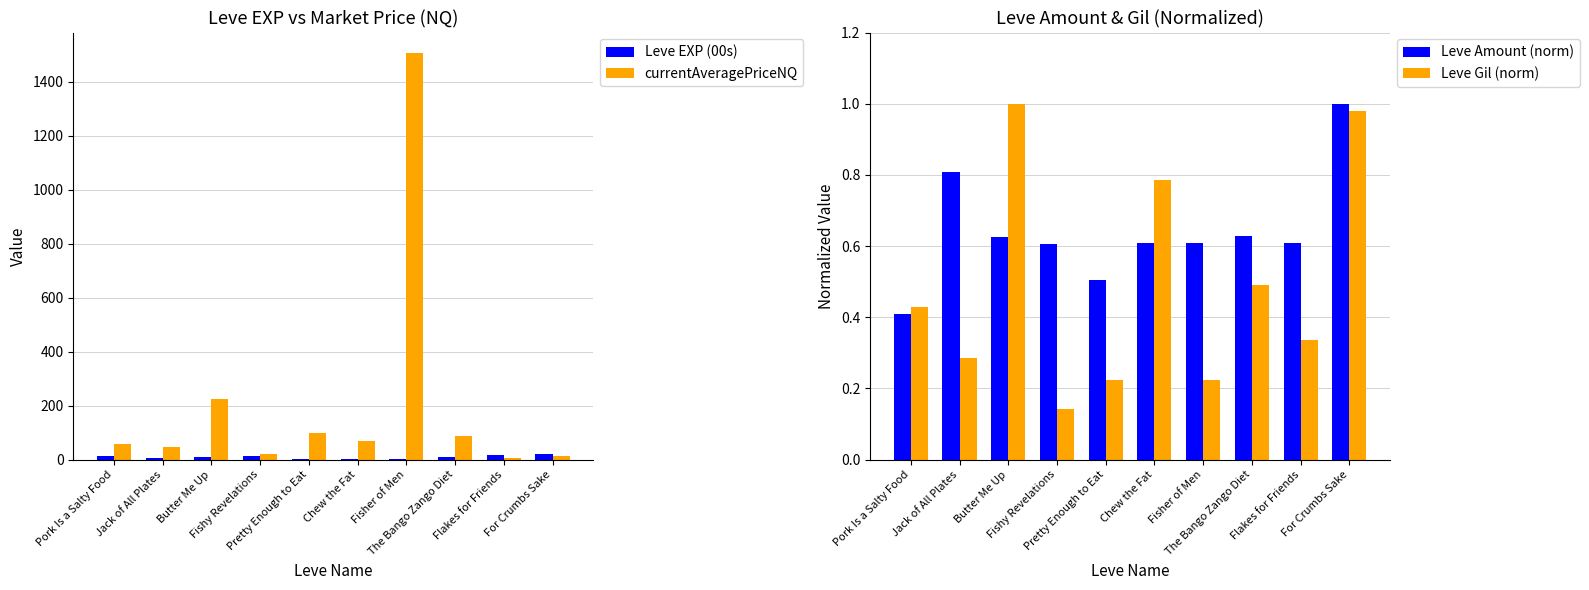

At which label does Leve Gil (norm) reach its peak?

Butter Me Up